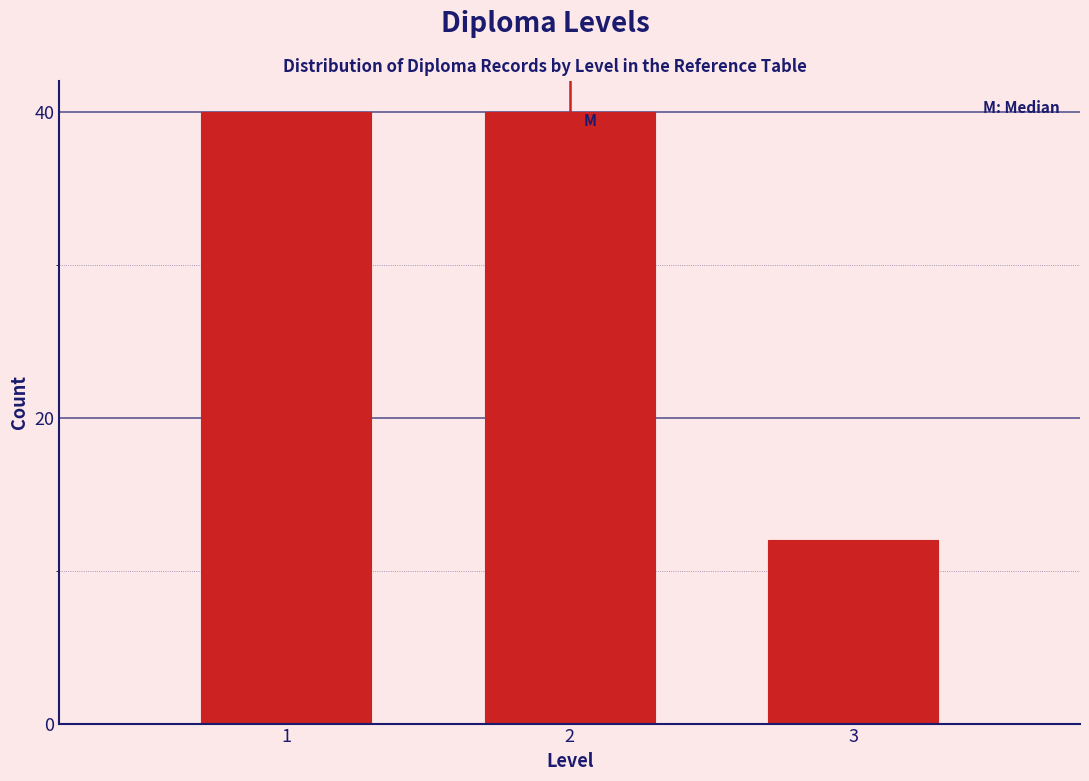

Reading left to right, what are all the values shown in this chart?

1=40	2=40	3=12